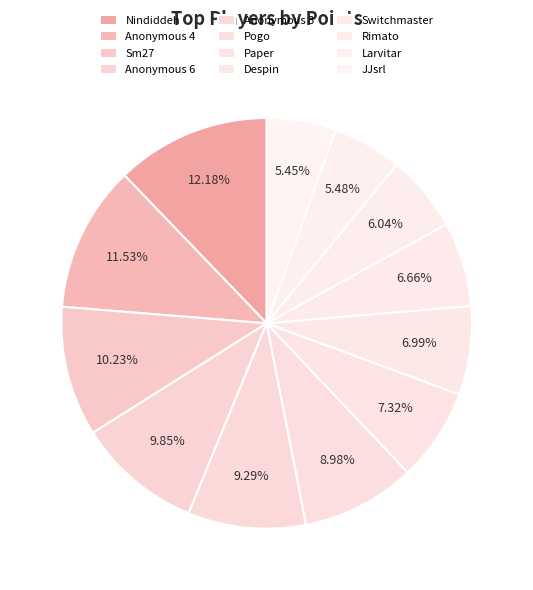

Count the number of slices in the pie.

12